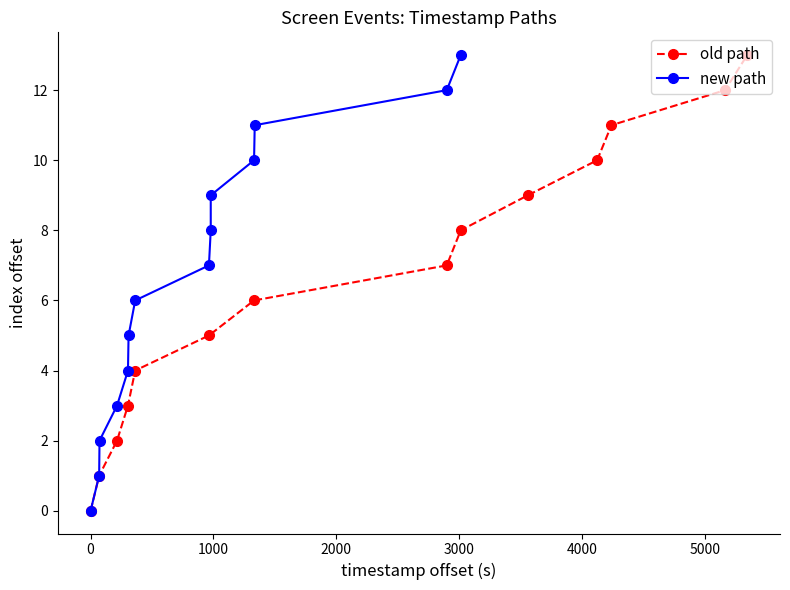

True or false: old path has more than 0 points higher than both neighbors.

False